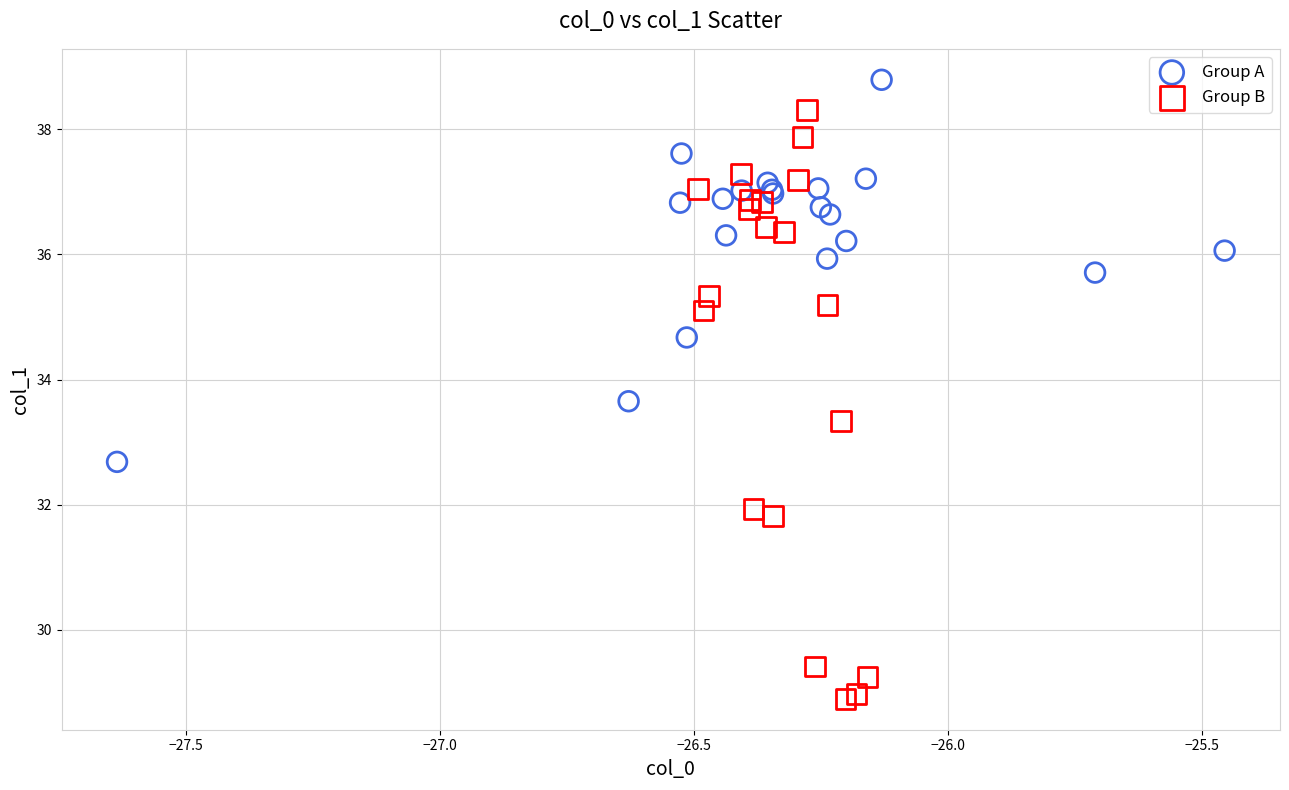

Which series contains the highest Y value?

Group A